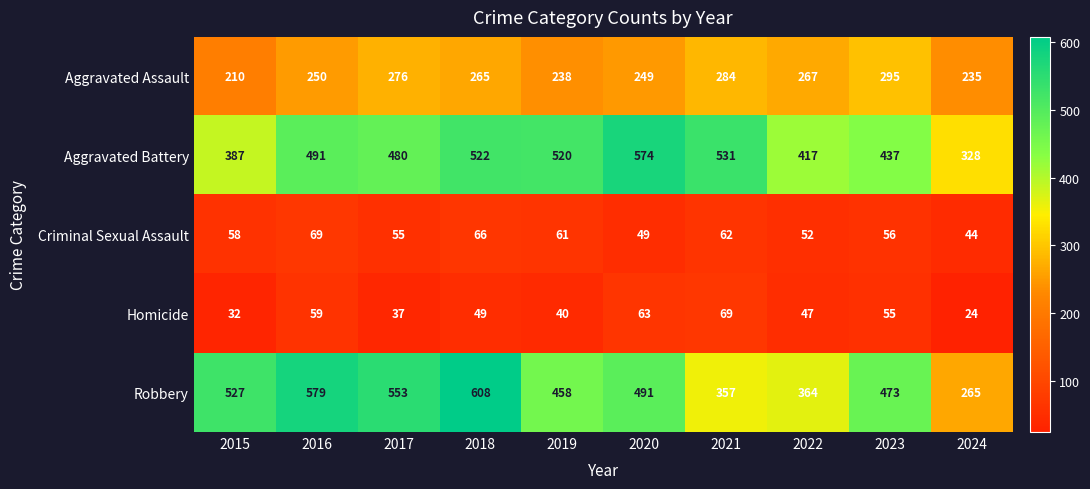

True or false: Criminal Sexual Assault has a value of 74 at 2017.

False